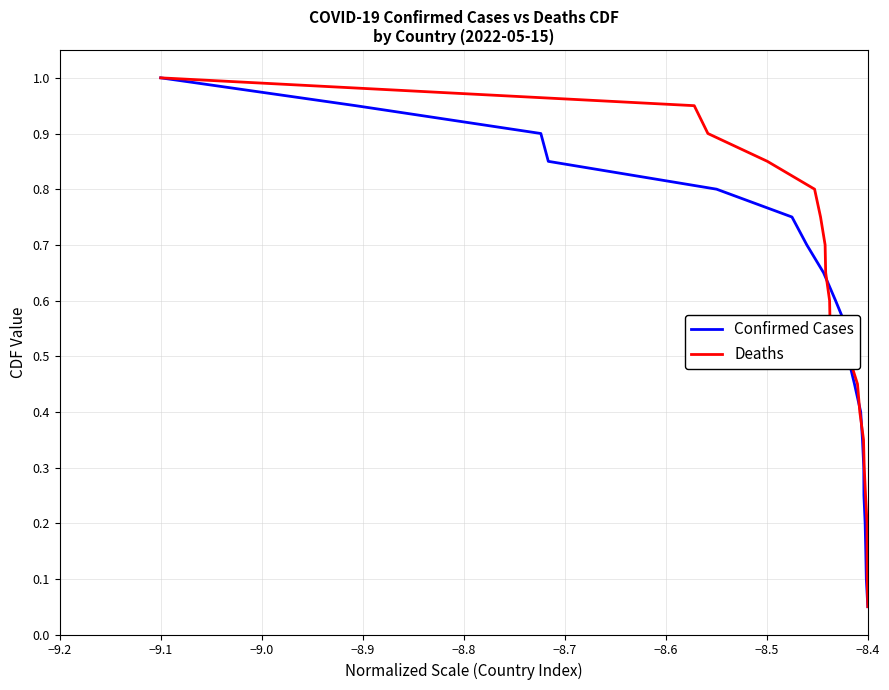

What is the maximum value shown in the chart?

1.0